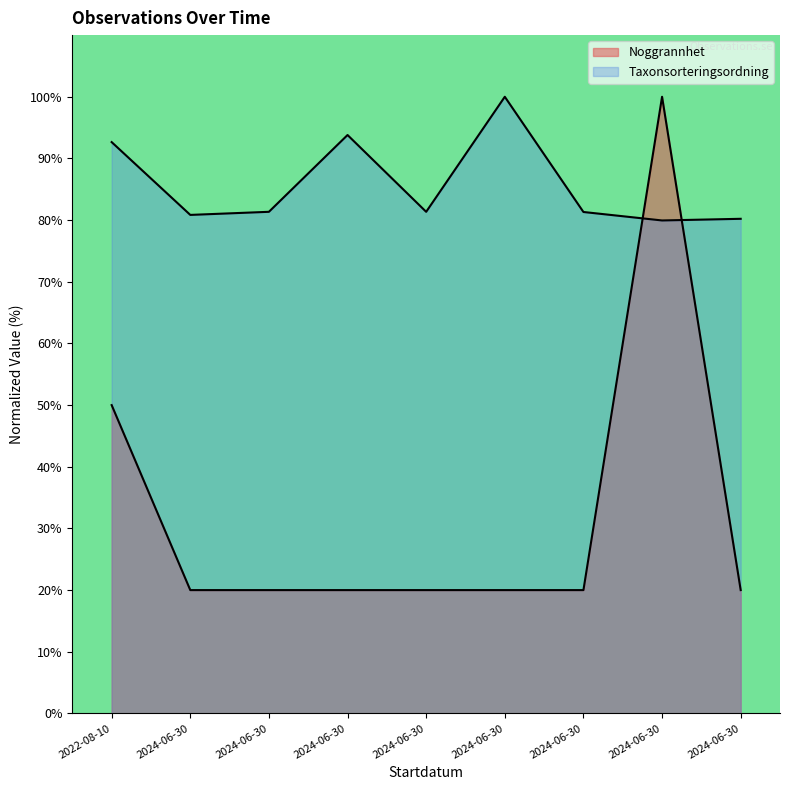

Where does the Taxonsorteringsordning series first go above 81?

2022-08-10